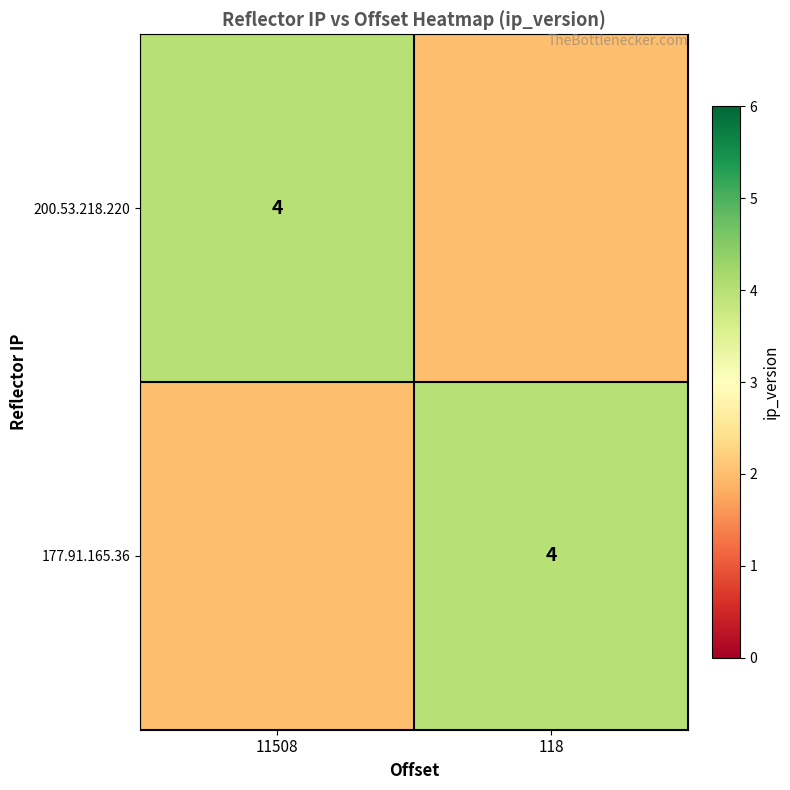

The value of 177.91.165.36 at 118 is 4. True or false?

True